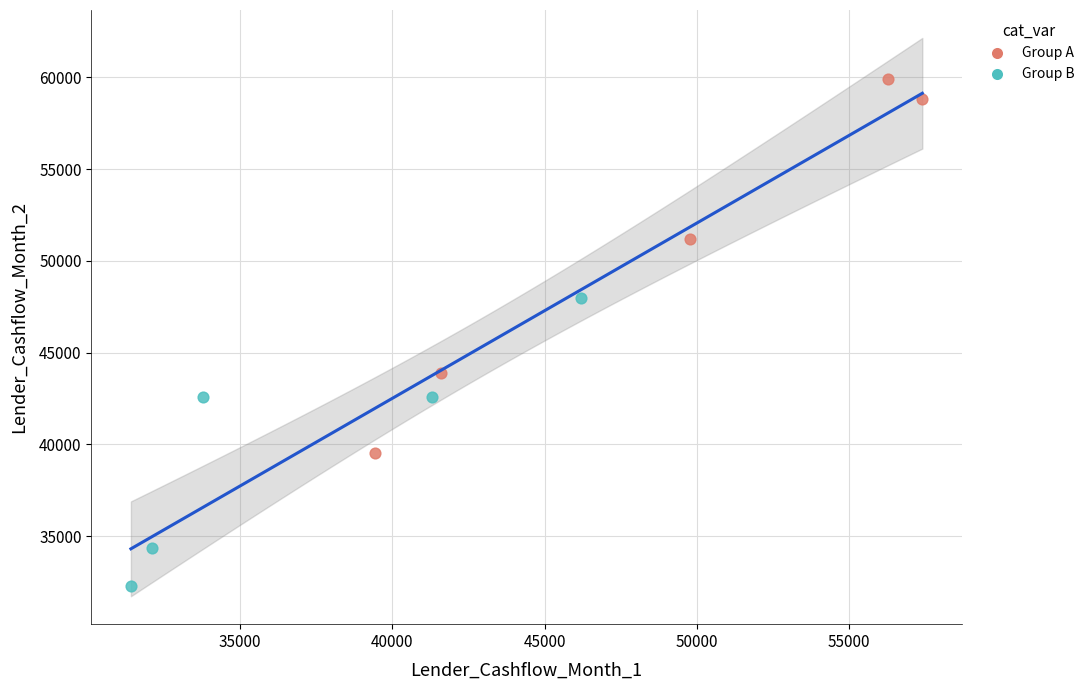

Which series has the largest Y range (max minus min)?

Group A